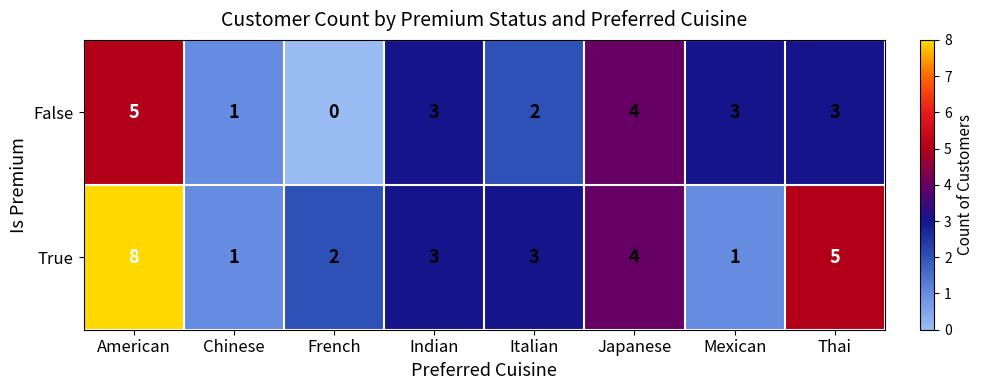

Which series has the largest total across all categories?

True